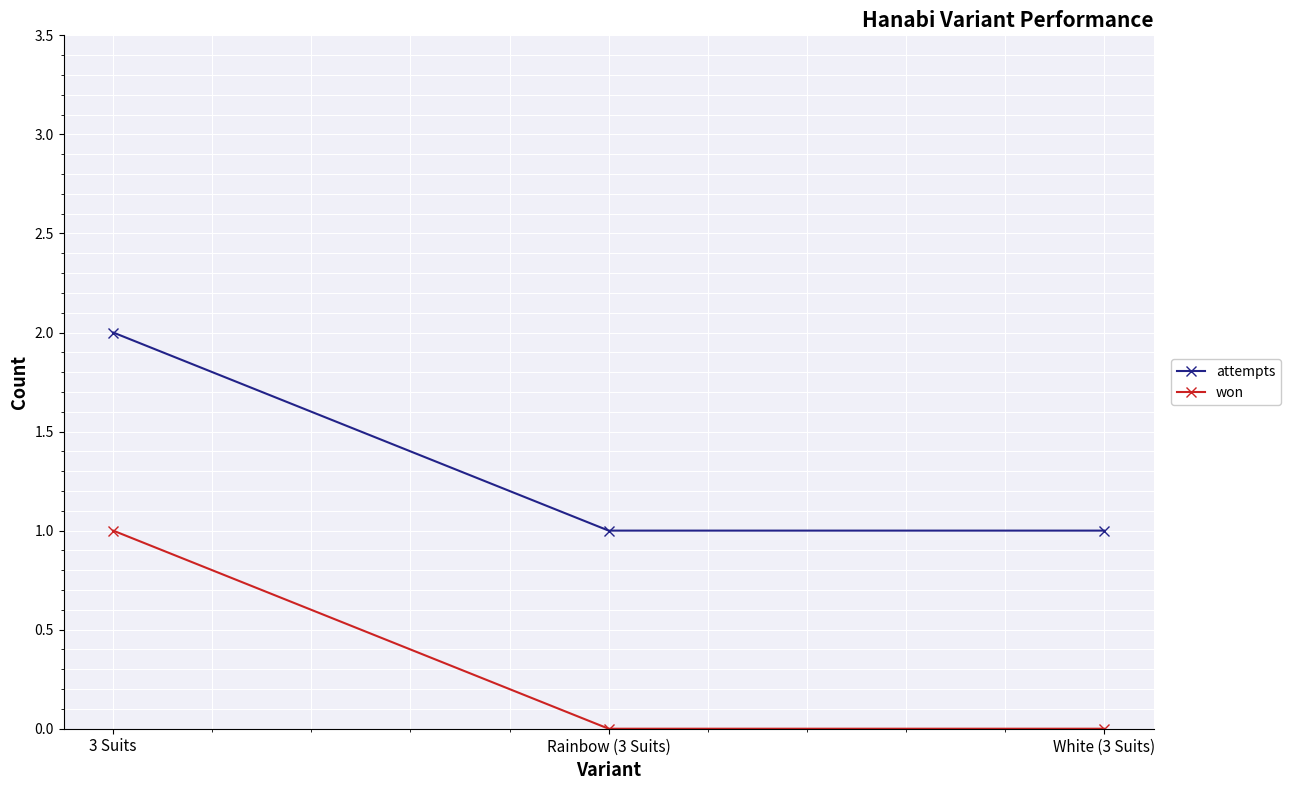

What is the total value across all series at 3 Suits?

3